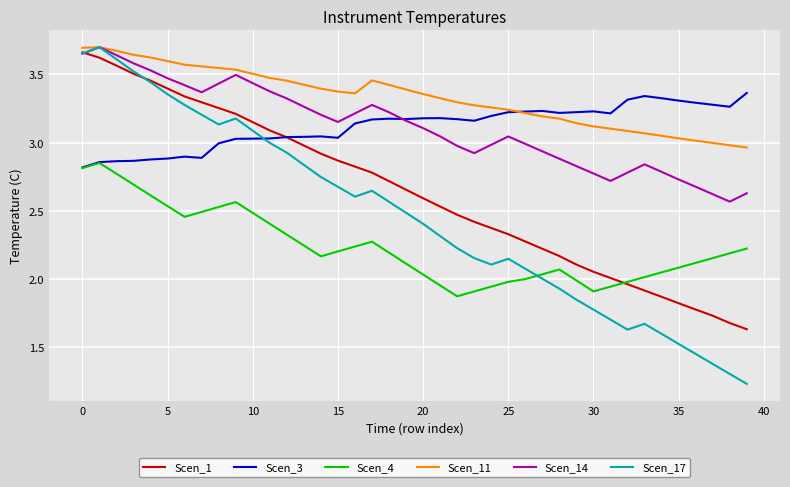

What are all the series names shown in the legend?

Scen_1, Scen_3, Scen_4, Scen_11, Scen_14, Scen_17